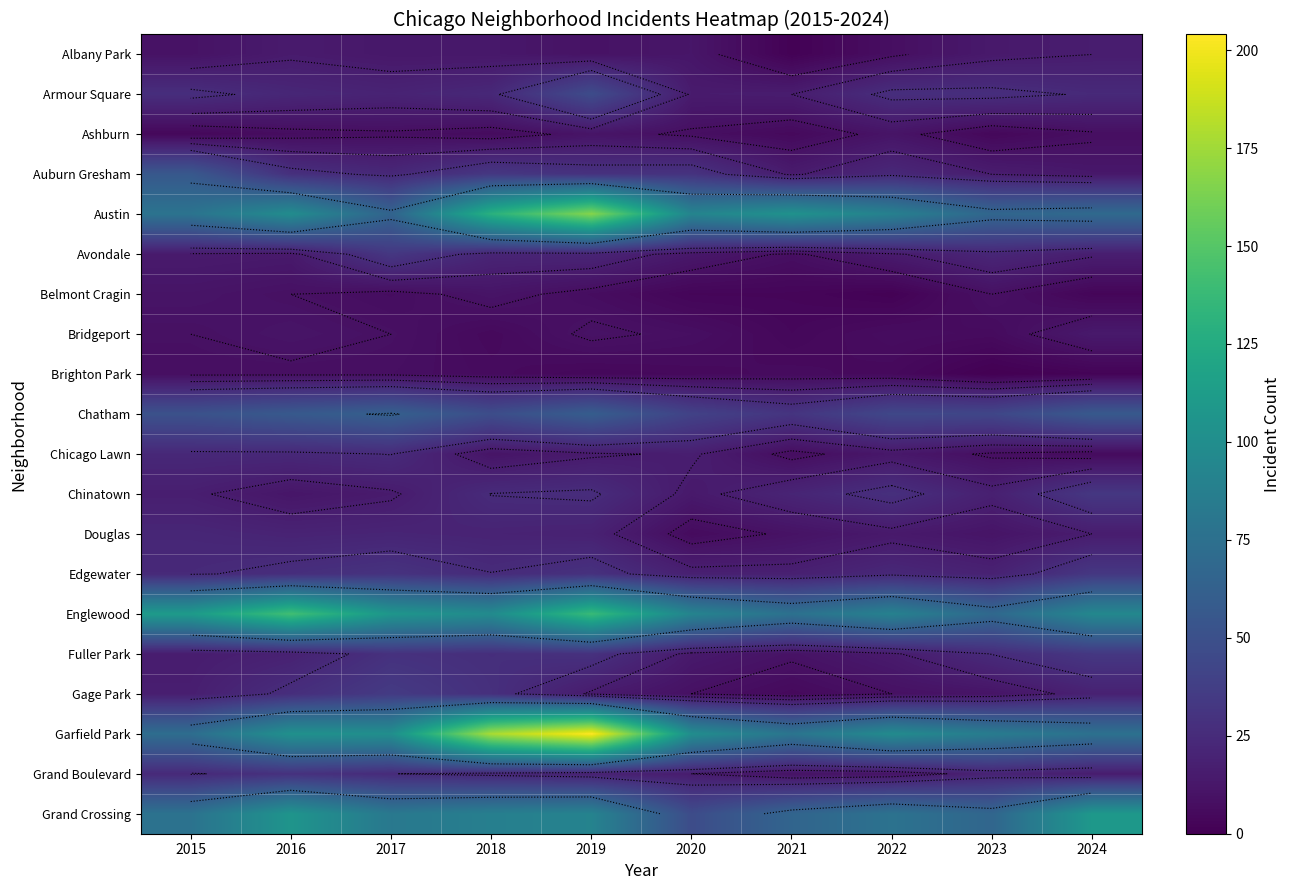

Is the value of Austin at 2019 greater than the value of Chinatown at 2022?

Yes